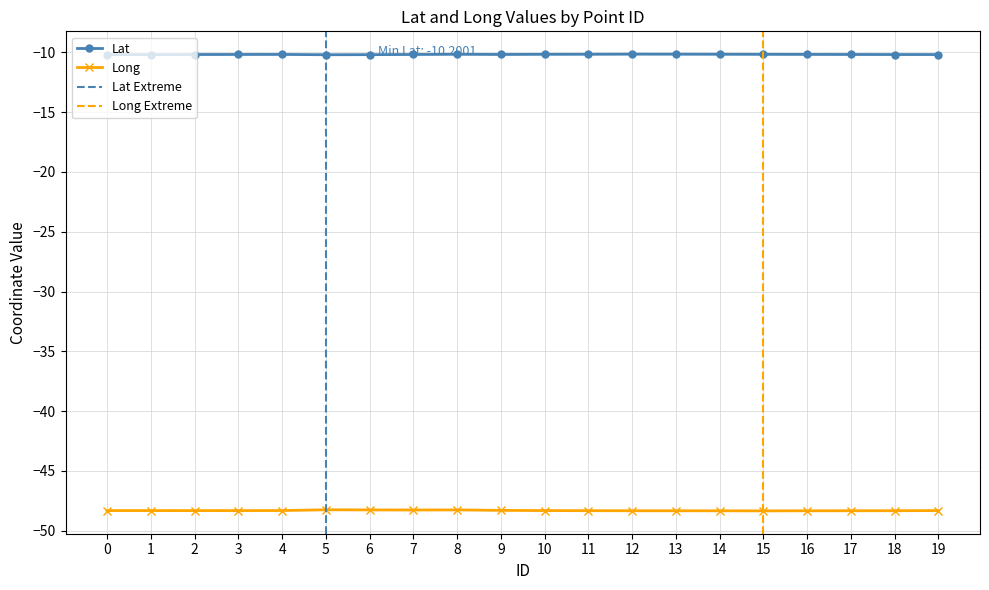

Which has a higher value, 15 or 14?

14